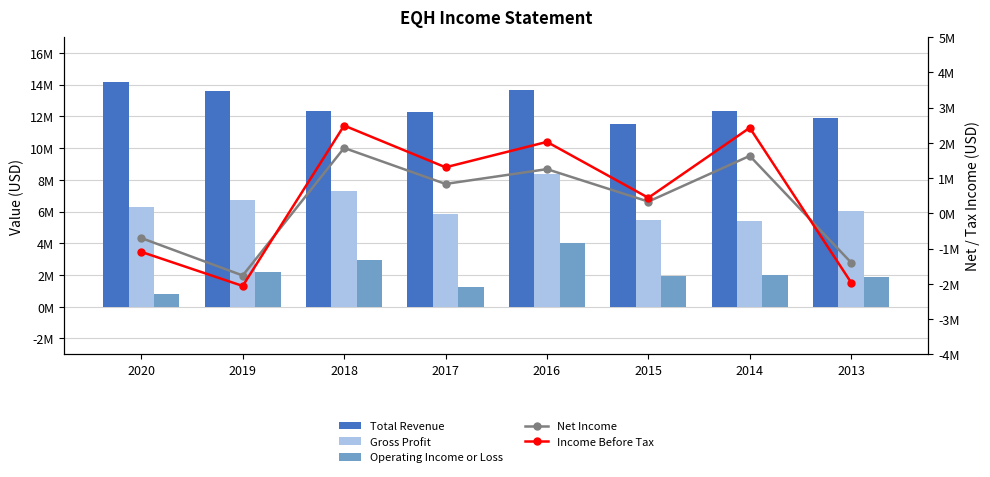

What is the total value across all series at 2018?

26950000